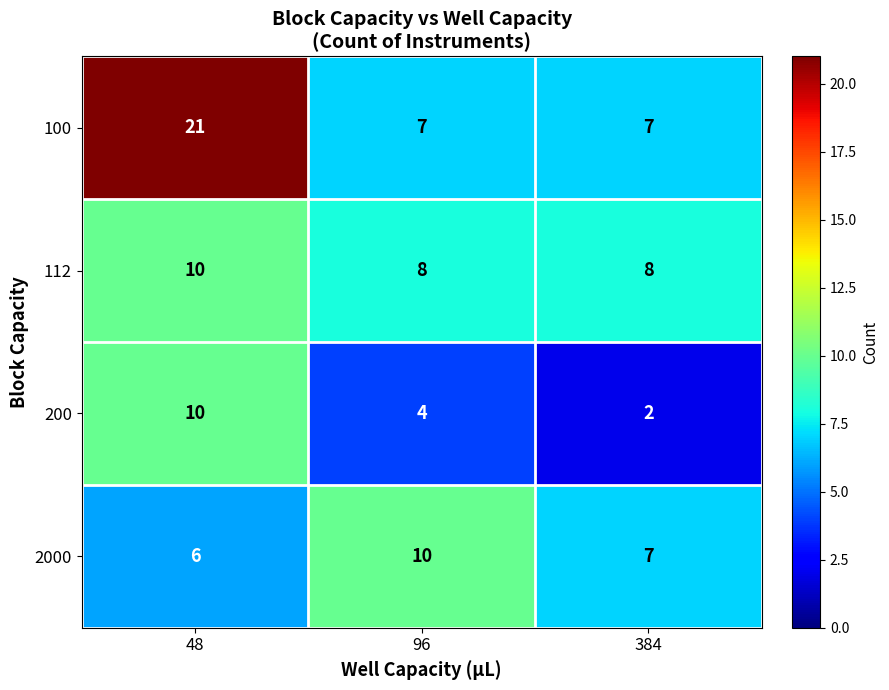

What is the average value of the 112 series?

9